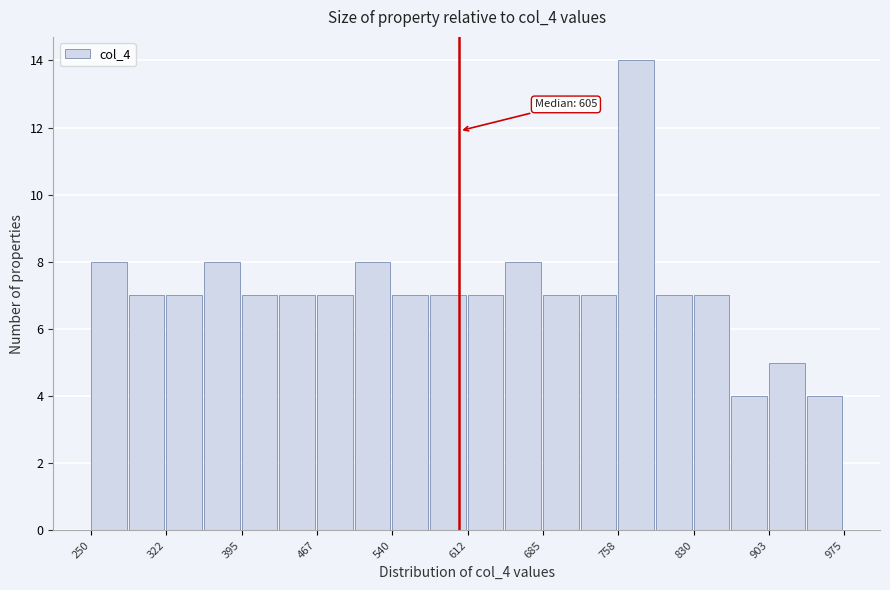

Read against the x-axis, roughly where is the centre of the tallest bar?

780